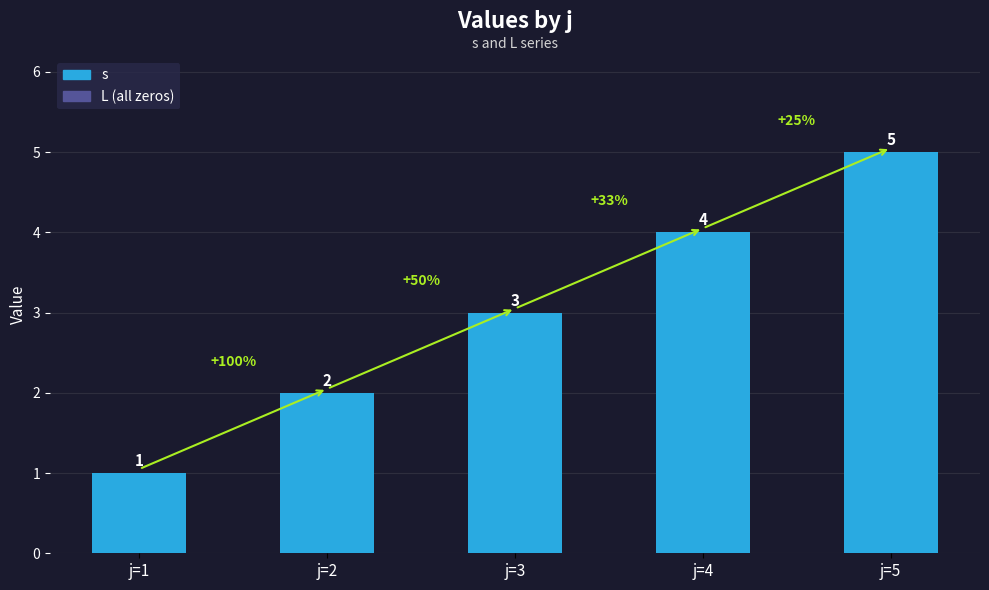

What is the difference between the values at j=1 and j=4?

3